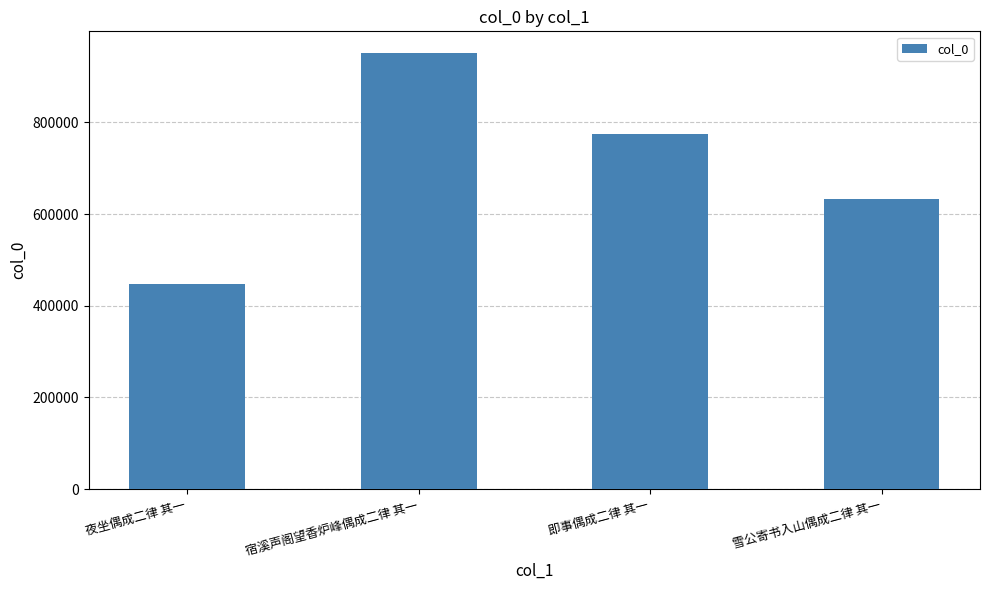

What is the change in value from 宿溪声阁望香炉峰偶成二律 其一 to 雪公寄书入山偶成二律 其一?

-318169